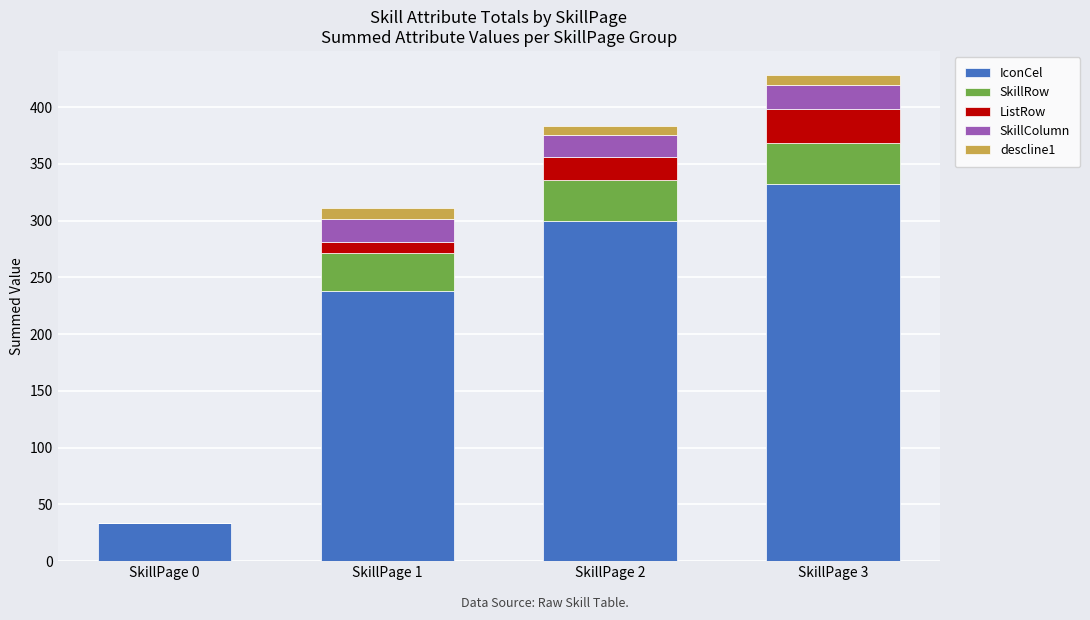

Reading right to left, what are the values for IconCel?

SkillPage 3=332	SkillPage 2=300	SkillPage 1=238	SkillPage 0=34